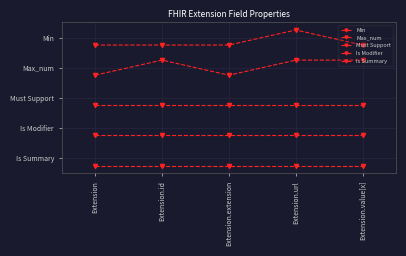

What is the minimum value for Must Support?

1.8